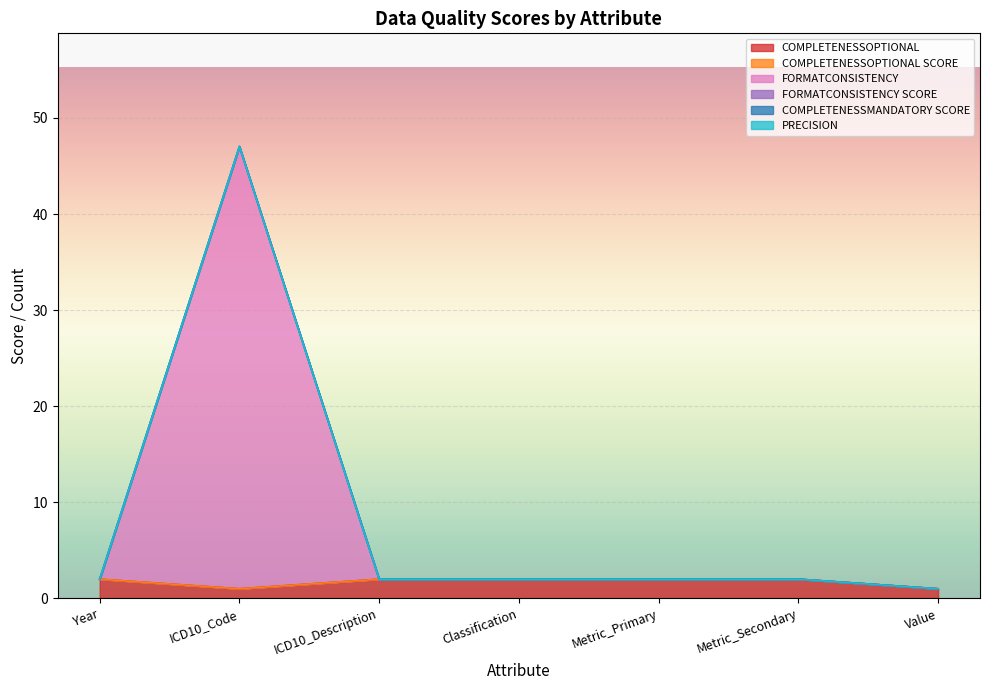

What is the label of the 2nd point from the right?

Metric_Secondary